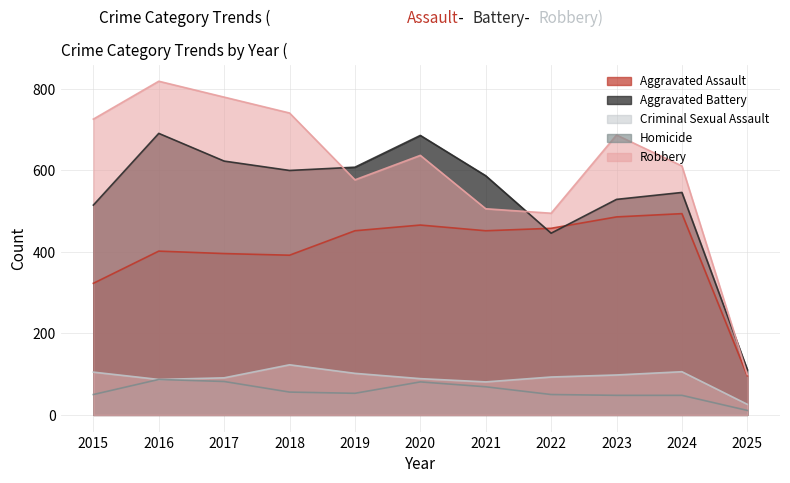

The Robbery series shows 273 at 2016. True or false?

False